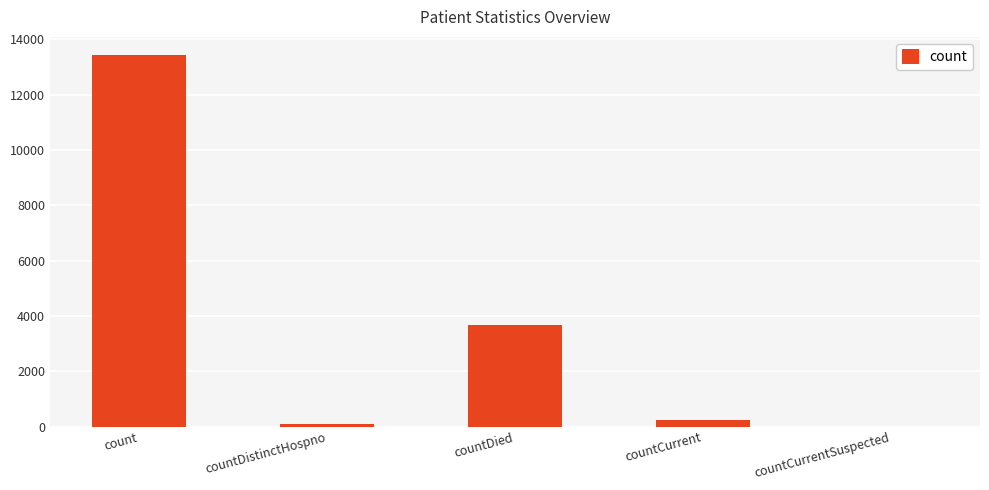

Between count and countDied, which is larger?

count